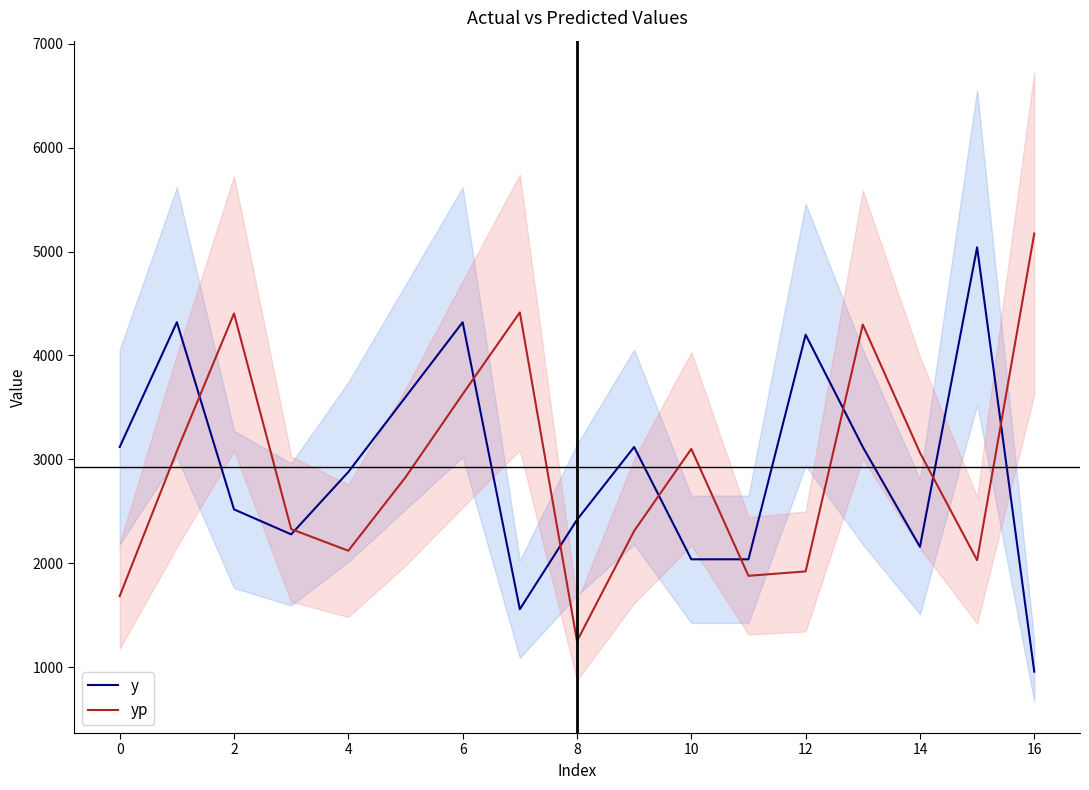

Reading left to right, what are all the values shown in this chart?

y: 3120.0	4320.0	2520.0	2280.0	2880.0	3600.0	4320.0	1560.0	2420.0	3120.0	2040.0	2040.0	4200.0	3120.0	2160.0	5040.0	960.0
yp: 1686.2	3080.5	4404.1	2330.2	2122.7	2828.7	3628.2	4414.3	1253.1	2312.7	3101.5	1881.2	1923.5	4297.5	3065.8	2031.5	5173.0